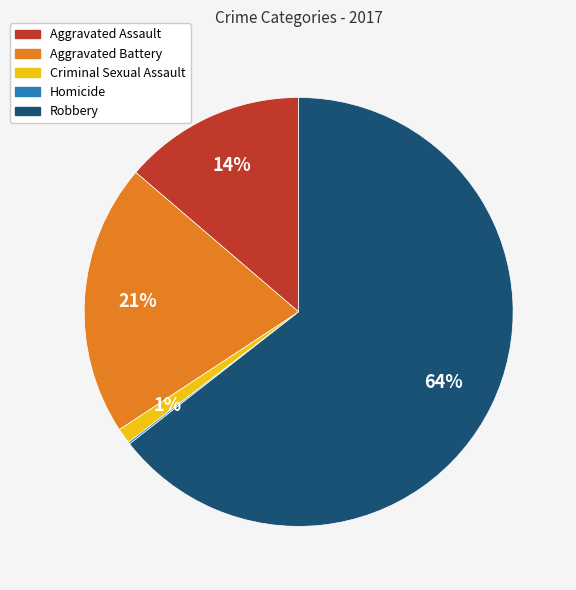

Which category has the biggest portion of the pie?

Robbery